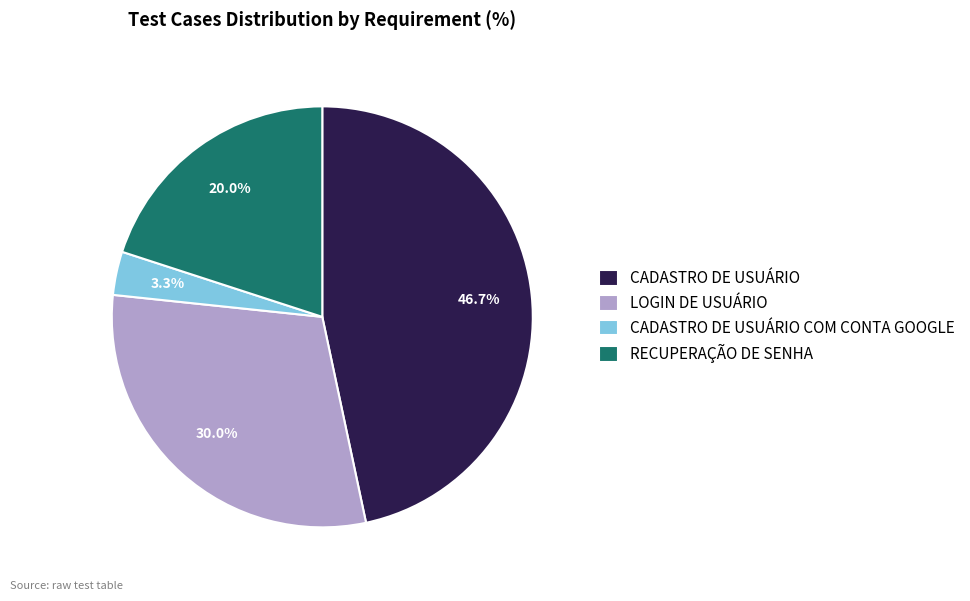

Rank the categories by value from lowest to highest.

CADASTRO DE USUÁRIO COM CONTA GOOGLE, RECUPERAÇÃO DE SENHA, LOGIN DE USUÁRIO, CADASTRO DE USUÁRIO